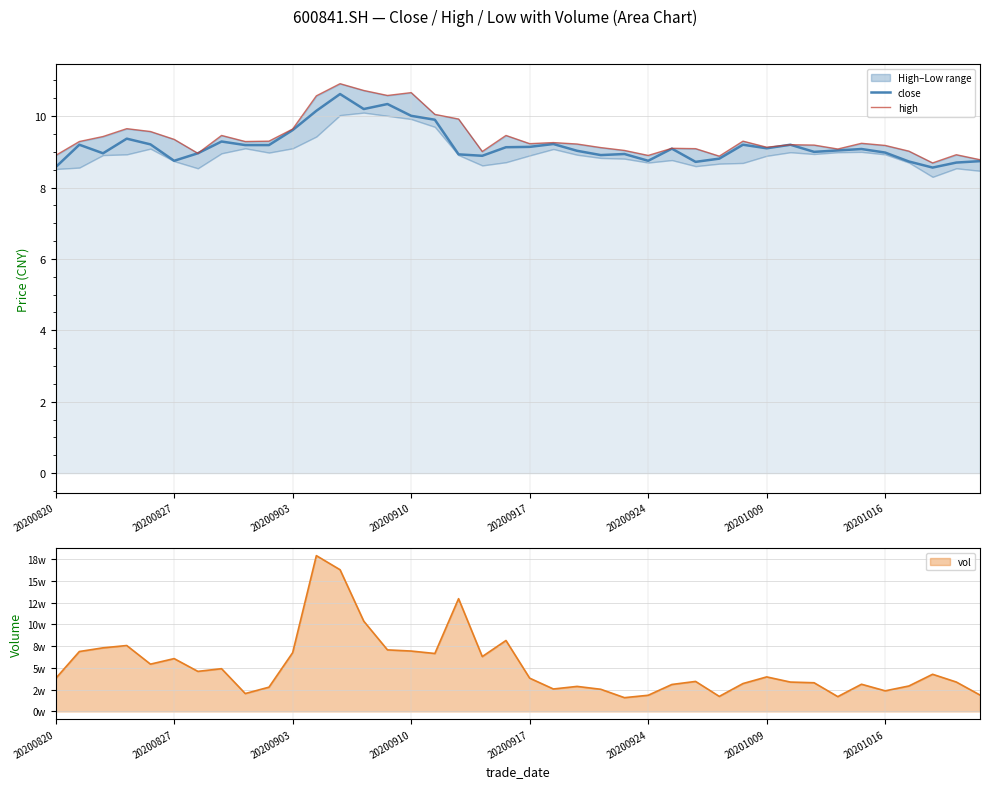

In high, how many points are lower than both neighbors (excluding endpoints)?

10